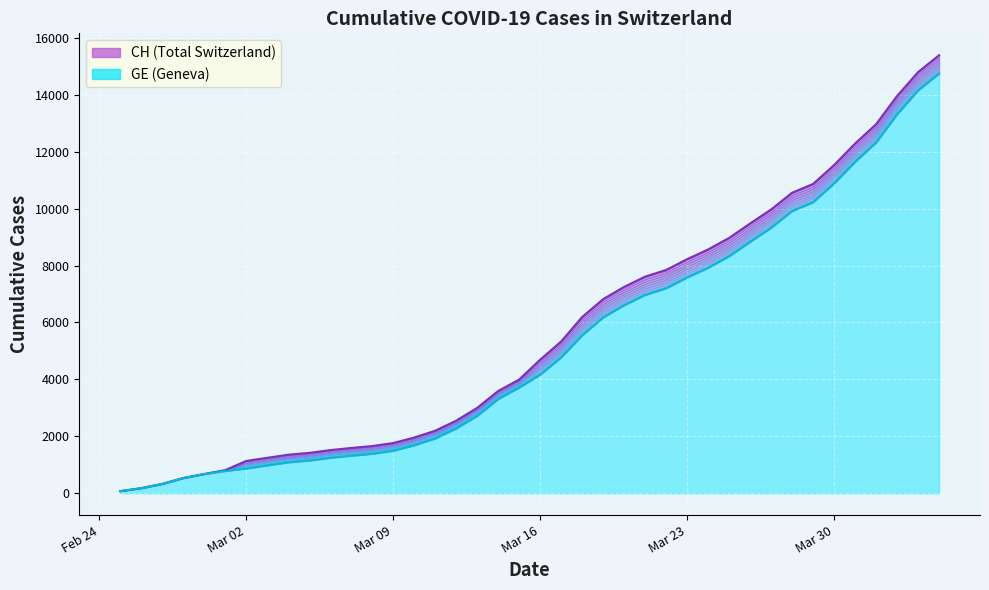

True or false: CH and GE intersect in this chart.

False